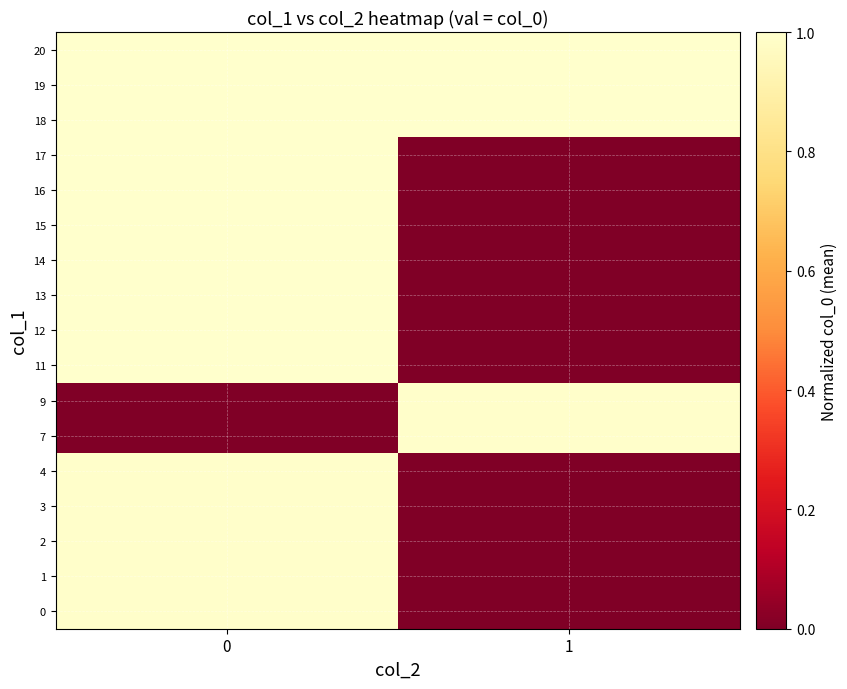

Reading left to right, extract all data points from this chart.

0: 0=1.0	1=0.0
1: 0=1.0	1=0.0
2: 0=1.0	1=0.0
3: 0=1.0	1=0.0
4: 0=1.0	1=0.0
7: 0=0.0	1=1.0
9: 0=0.0	1=1.0
11: 0=1.0	1=0.0
12: 0=1.0	1=0.0
13: 0=1.0	1=0.0
14: 0=1.0	1=0.0
15: 0=1.0	1=0.0
16: 0=1.0	1=0.0
17: 0=1.0	1=0.0
18: 0=1.0	1=1.0
19: 0=1.0	1=1.0
20: 0=1.0	1=1.0